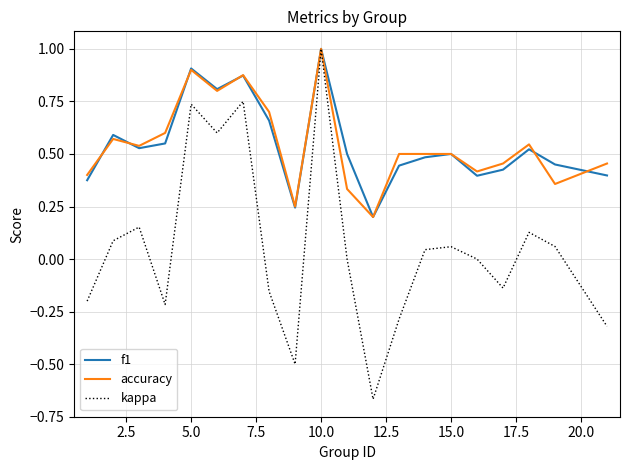

Which series has the widest spread of values?

kappa